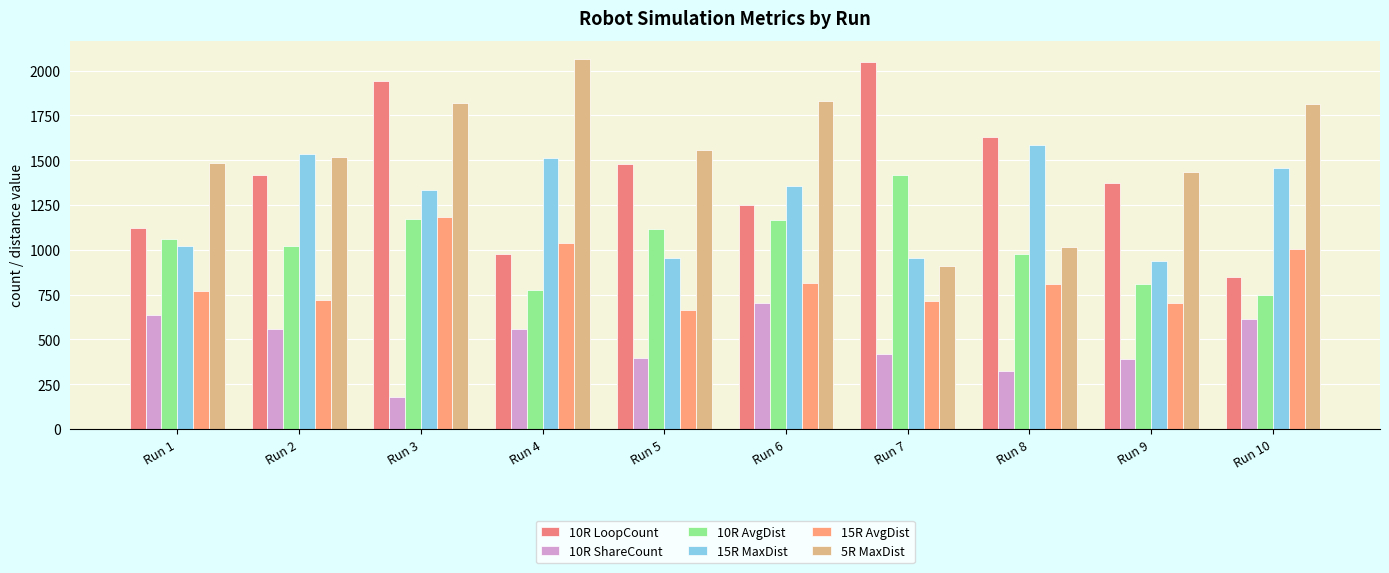

What is the minimum value for 5R MaxDist?

910